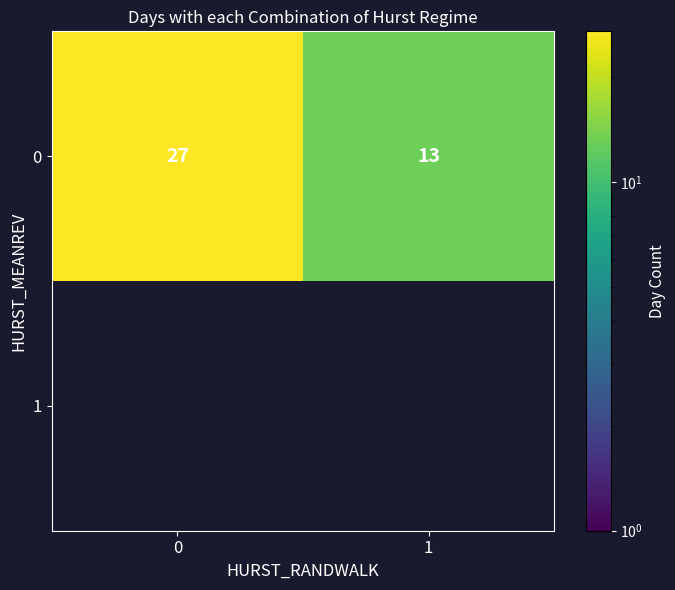

True or false: 0 has a value of 9 at 1.

False